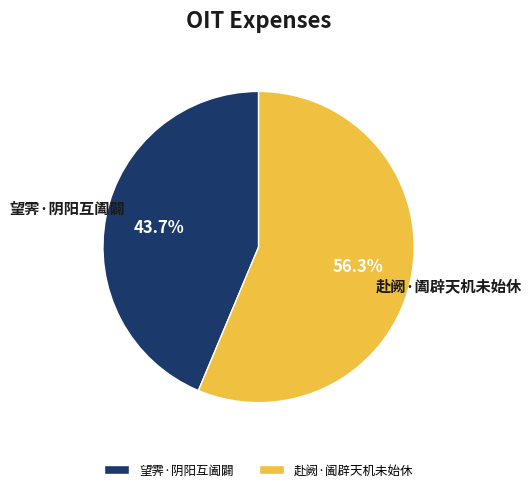

Is it true that 望霁·阴阳互阖闢 is 50% of the pie?

False